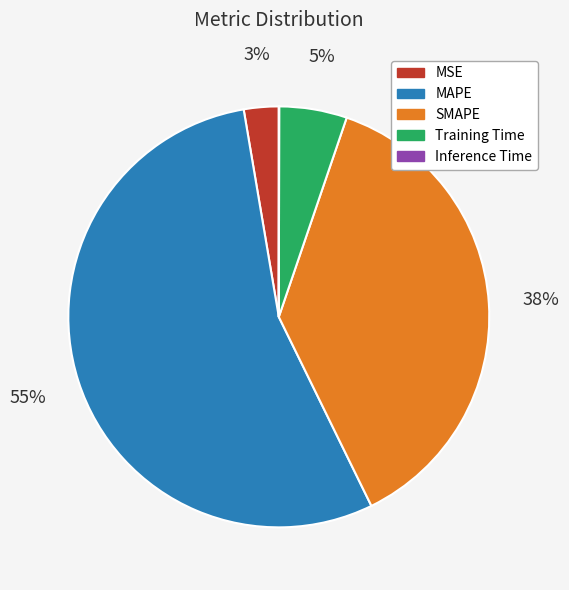

To the nearest percent, what percentage of the pie is SMAPE?

38%